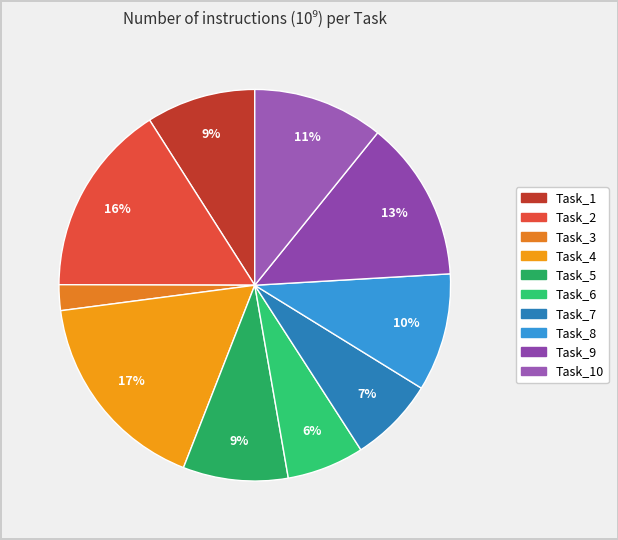

How many segments does this pie chart have?

10